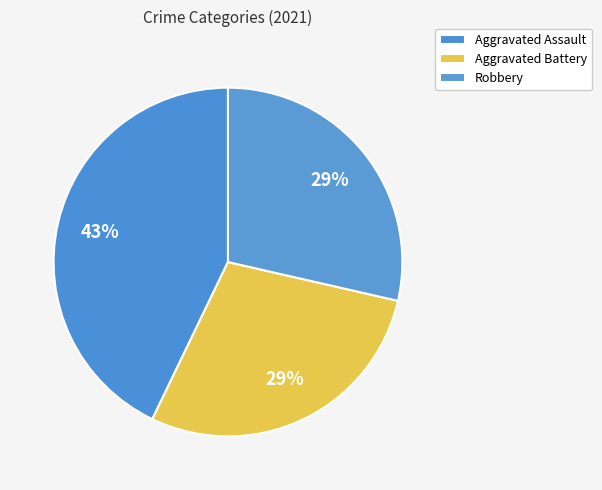

How many slices are in this pie chart?

3